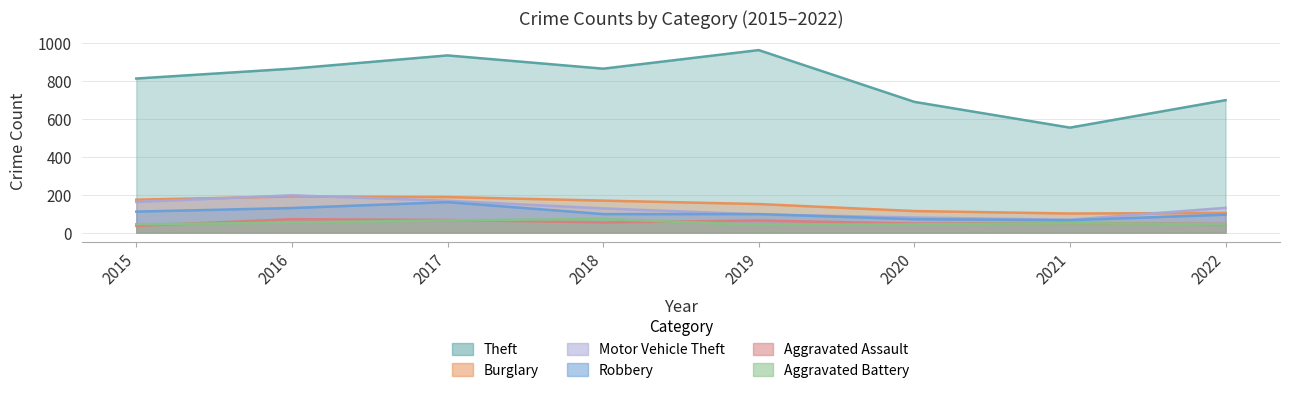

What are all the series names shown in the legend?

Theft, Burglary, Motor Vehicle Theft, Robbery, Aggravated Assault, Aggravated Battery